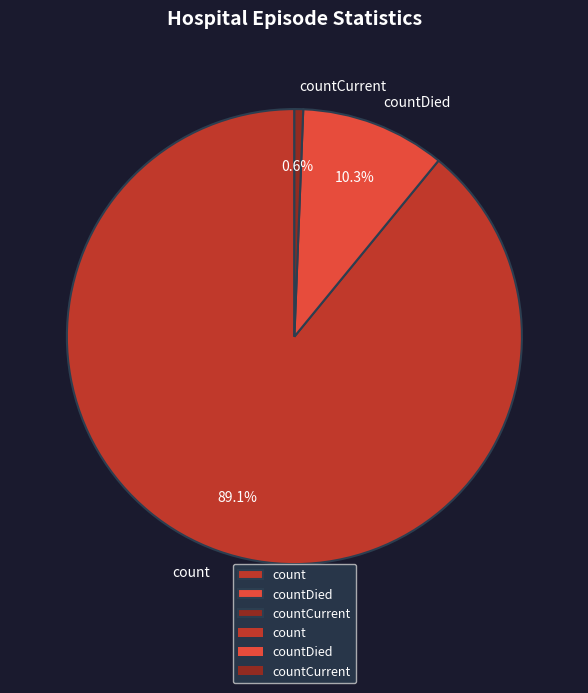

Which has a higher value, countDied or countCurrent?

countDied